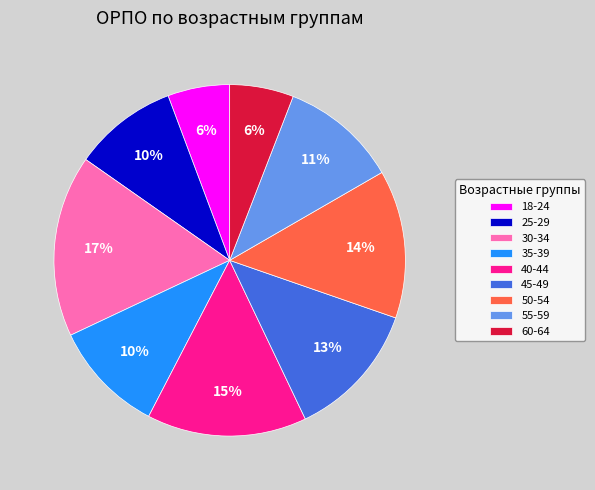

To the nearest percent, what is the difference between the 55-59 and 50-54 slice percentages?

3%